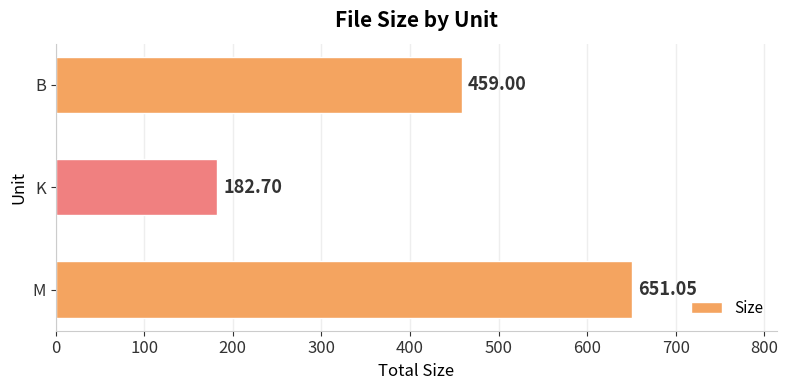

What is the minimum value shown in the chart?

182.7